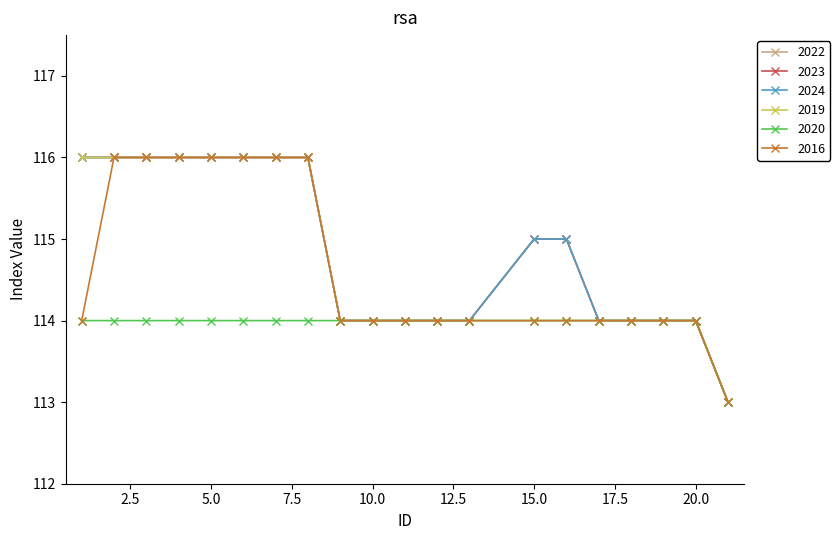

Is this an area chart (filled region under the line)?

No